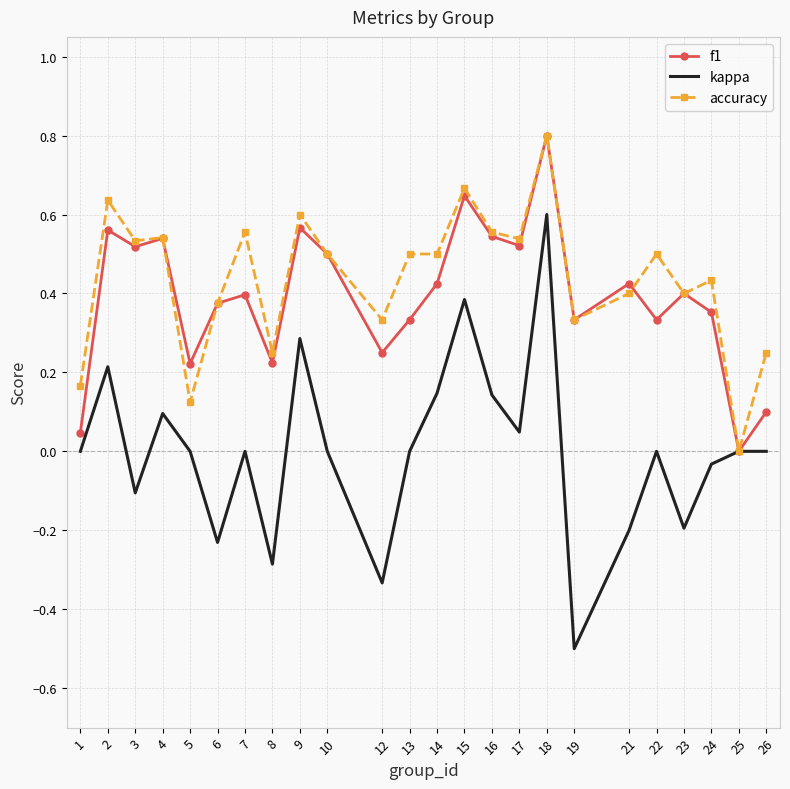

What are all the series names shown in the legend?

f1, kappa, accuracy